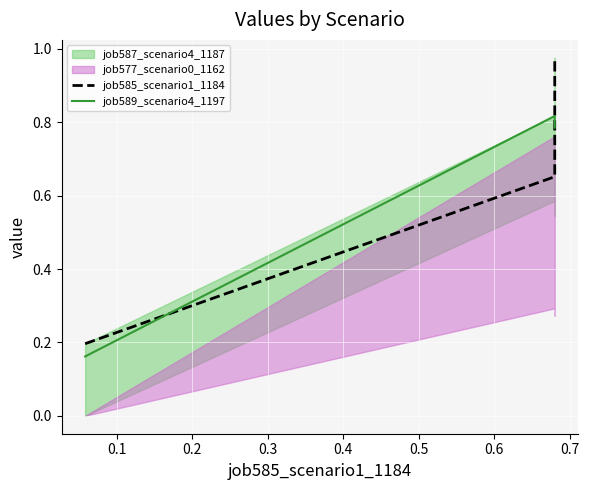

What is the sum of the job585_scenario1_1184 values at 0.1 and 0.0?

0.8